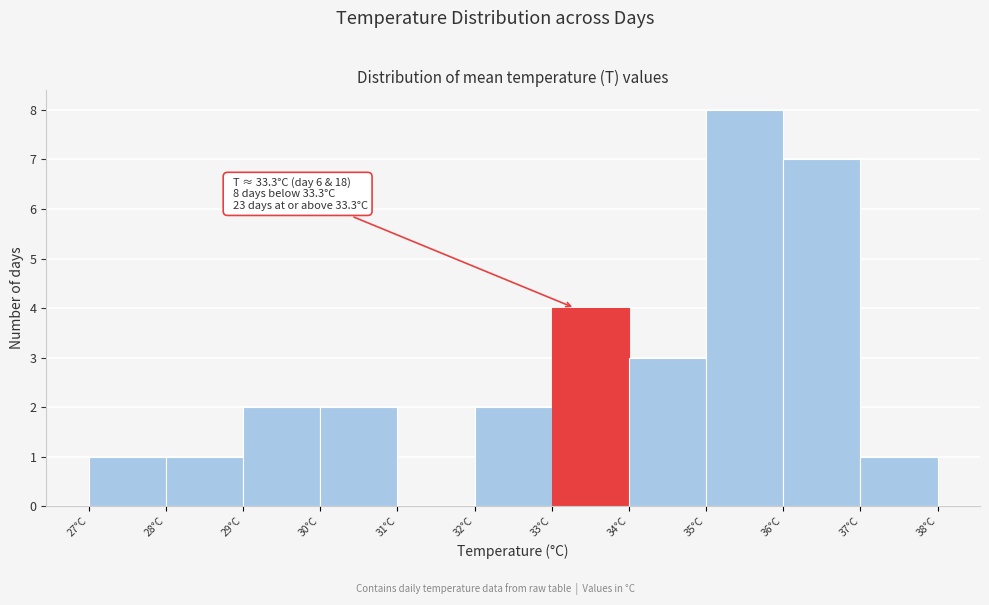

Which range on the x-axis has the tallest bar?

35 to 36